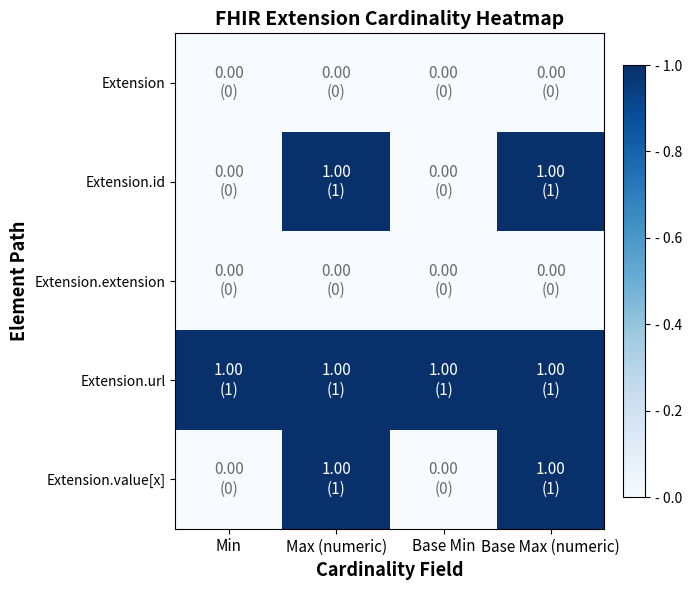

The Extension.url series shows 1 at Max (numeric). True or false?

True